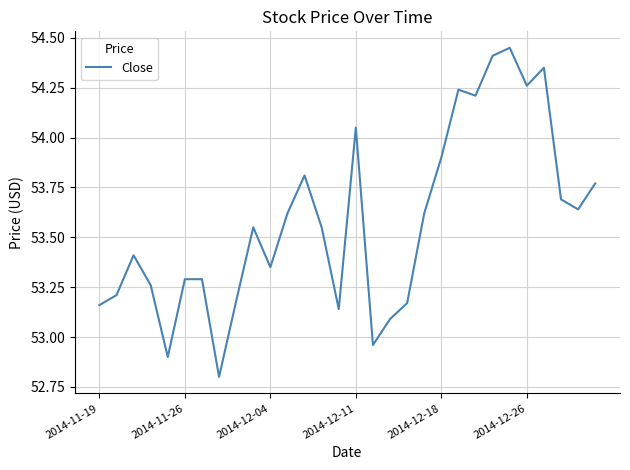

How many values are below 53?

3